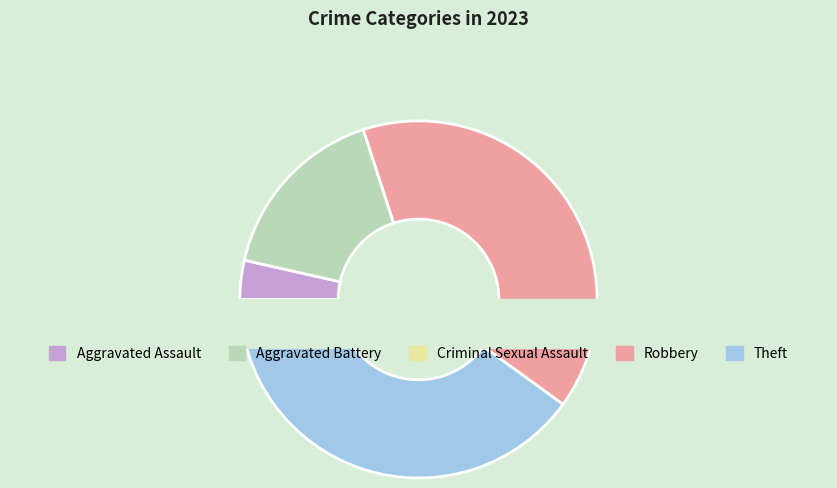

How many segments does this pie chart have?

5